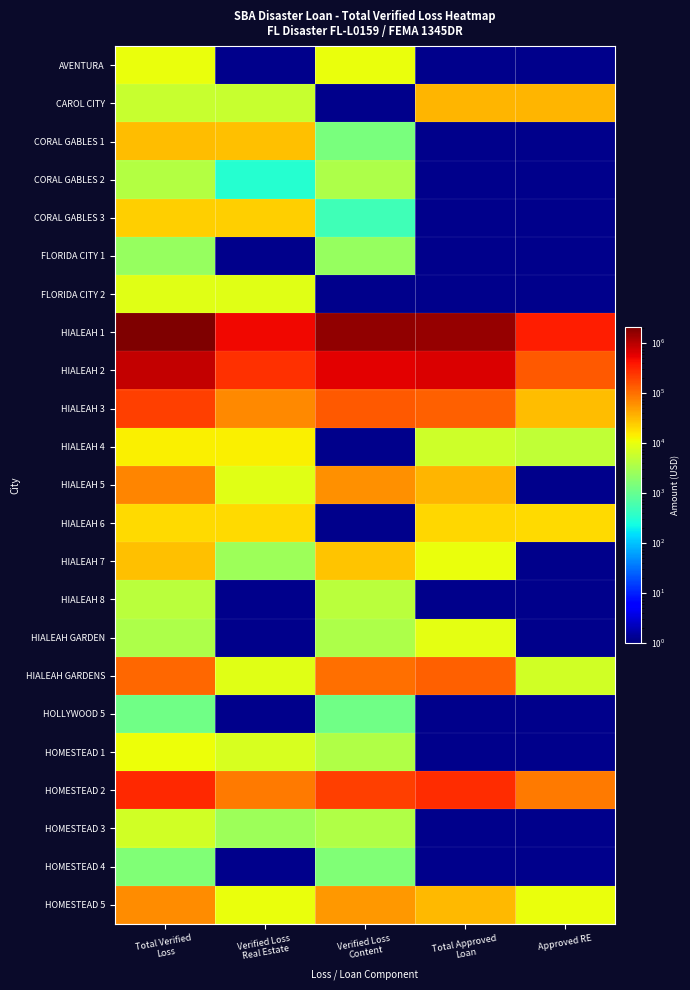

Reading right to left, what are all the values shown in this chart?

AVENTURA: Approved RE=0	Total Approved
Loan=0	Verified Loss
Content=10200	Verified Loss
Real Estate=0	Total Verified
Loss=10200
CAROL CITY: Approved RE=34100	Total Approved
Loan=34100	Verified Loss
Content=0	Verified Loss
Real Estate=5645	Total Verified
Loss=5645
CORAL GABLES 1: Approved RE=0	Total Approved
Loan=0	Verified Loss
Content=1400	Verified Loss
Real Estate=29330	Total Verified
Loss=30730
CORAL GABLES 2: Approved RE=0	Total Approved
Loan=0	Verified Loss
Content=3540	Verified Loss
Real Estate=321	Total Verified
Loss=3861
CORAL GABLES 3: Approved RE=0	Total Approved
Loan=0	Verified Loss
Content=500	Verified Loss
Real Estate=22601	Total Verified
Loss=23101
FLORIDA CITY 1: Approved RE=0	Total Approved
Loan=0	Verified Loss
Content=2313	Verified Loss
Real Estate=0	Total Verified
Loss=2313
FLORIDA CITY 2: Approved RE=0	Total Approved
Loan=0	Verified Loss
Content=0	Verified Loss
Real Estate=8843	Total Verified
Loss=8843
HIALEAH 1: Approved RE=355900	Total Approved
Loan=1558900	Verified Loss
Content=1589696	Verified Loss
Real Estate=492901	Total Verified
Loss=2082597
HIALEAH 2: Approved RE=136500	Total Approved
Loan=641900	Verified Loss
Content=591588	Verified Loss
Real Estate=254756	Total Verified
Loss=846344
HIALEAH 3: Approved RE=30200	Total Approved
Loan=127000	Verified Loss
Content=143007	Verified Loss
Real Estate=67524	Total Verified
Loss=210531
HIALEAH 4: Approved RE=4900	Total Approved
Loan=6200	Verified Loss
Content=0	Verified Loss
Real Estate=13329	Total Verified
Loss=13329
HIALEAH 5: Approved RE=0	Total Approved
Loan=33900	Verified Loss
Content=60726	Verified Loss
Real Estate=8820	Total Verified
Loss=69546
HIALEAH 6: Approved RE=18800	Total Approved
Loan=20600	Verified Loss
Content=0	Verified Loss
Real Estate=18729	Total Verified
Loss=18729
HIALEAH 7: Approved RE=0	Total Approved
Loan=10000	Verified Loss
Content=26730	Verified Loss
Real Estate=2594	Total Verified
Loss=29324
HIALEAH 8: Approved RE=0	Total Approved
Loan=0	Verified Loss
Content=4400	Verified Loss
Real Estate=0	Total Verified
Loss=4400
HIALEAH GARDEN: Approved RE=0	Total Approved
Loan=9200	Verified Loss
Content=3400	Verified Loss
Real Estate=0	Total Verified
Loss=3400
HIALEAH GARDENS: Approved RE=6600	Total Approved
Loan=128200	Verified Loss
Content=101351	Verified Loss
Real Estate=8637	Total Verified
Loss=109988
HOLLYWOOD 5: Approved RE=0	Total Approved
Loan=0	Verified Loss
Content=1200	Verified Loss
Real Estate=0	Total Verified
Loss=1200
HOMESTEAD 1: Approved RE=0	Total Approved
Loan=0	Verified Loss
Content=3750	Verified Loss
Real Estate=7152	Total Verified
Loss=10902
HOMESTEAD 2: Approved RE=82100	Total Approved
Loan=275600	Verified Loss
Content=213616	Verified Loss
Real Estate=82425	Total Verified
Loss=296041
HOMESTEAD 3: Approved RE=0	Total Approved
Loan=0	Verified Loss
Content=3750	Verified Loss
Real Estate=2660	Total Verified
Loss=6410
HOMESTEAD 4: Approved RE=0	Total Approved
Loan=0	Verified Loss
Content=1550	Verified Loss
Real Estate=0	Total Verified
Loss=1550
HOMESTEAD 5: Approved RE=10000	Total Approved
Loan=31600	Verified Loss
Content=54450	Verified Loss
Real Estate=9975	Total Verified
Loss=64425